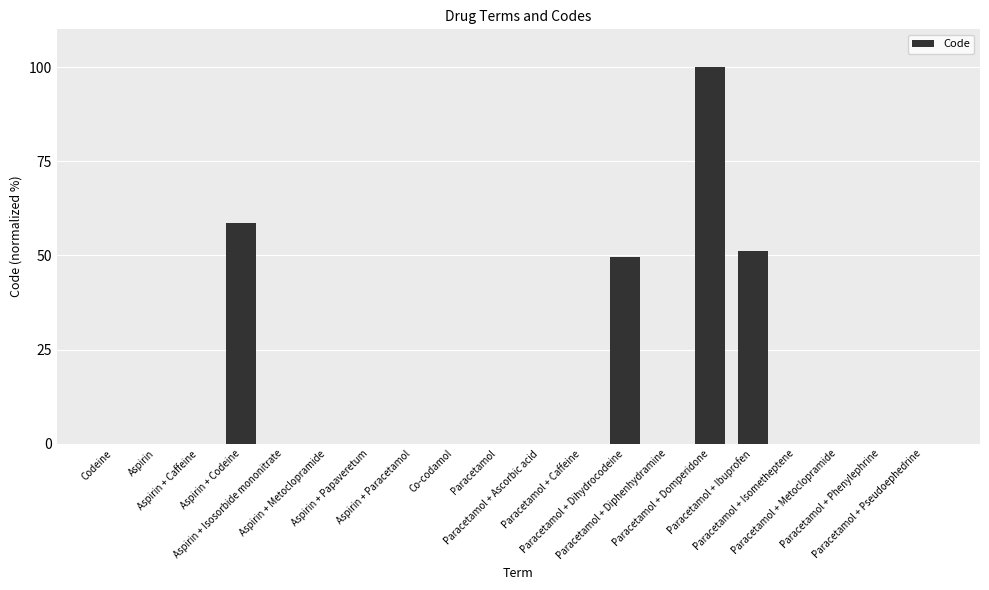

How many categories are shown in the chart?

20